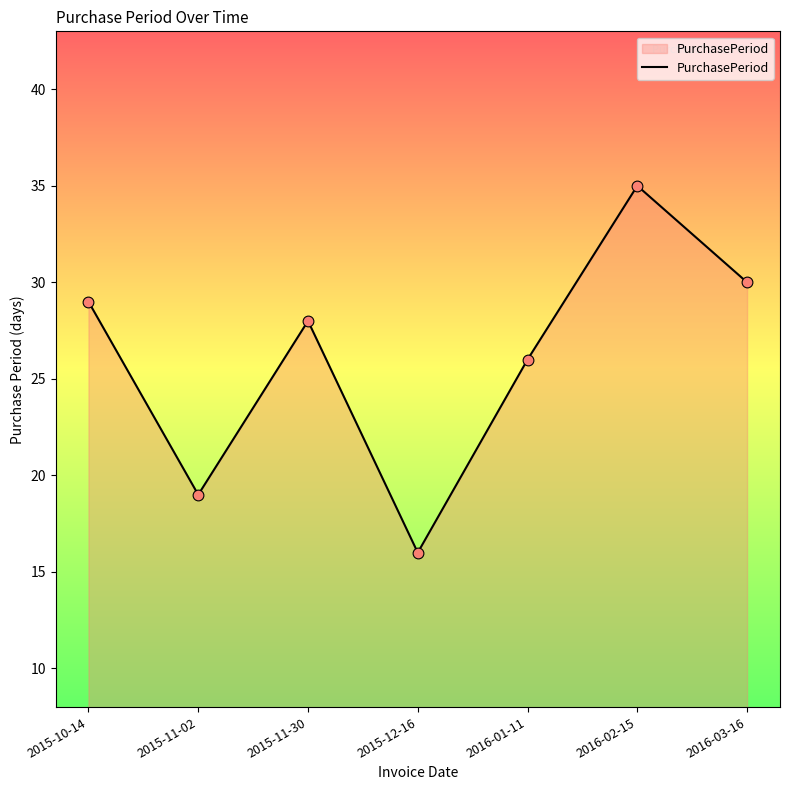

What is the change in value from 2015-11-30 to 2016-01-11?

-2